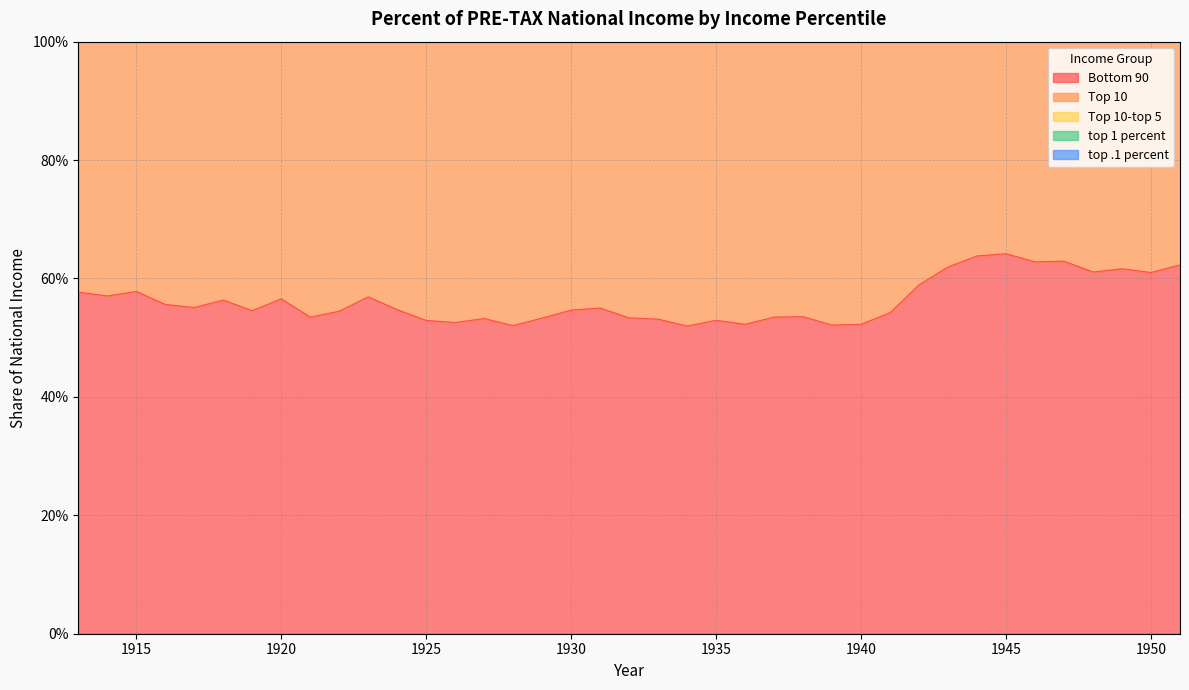

What is the value of the top 1 percent point at the 16th from the left?

0.2